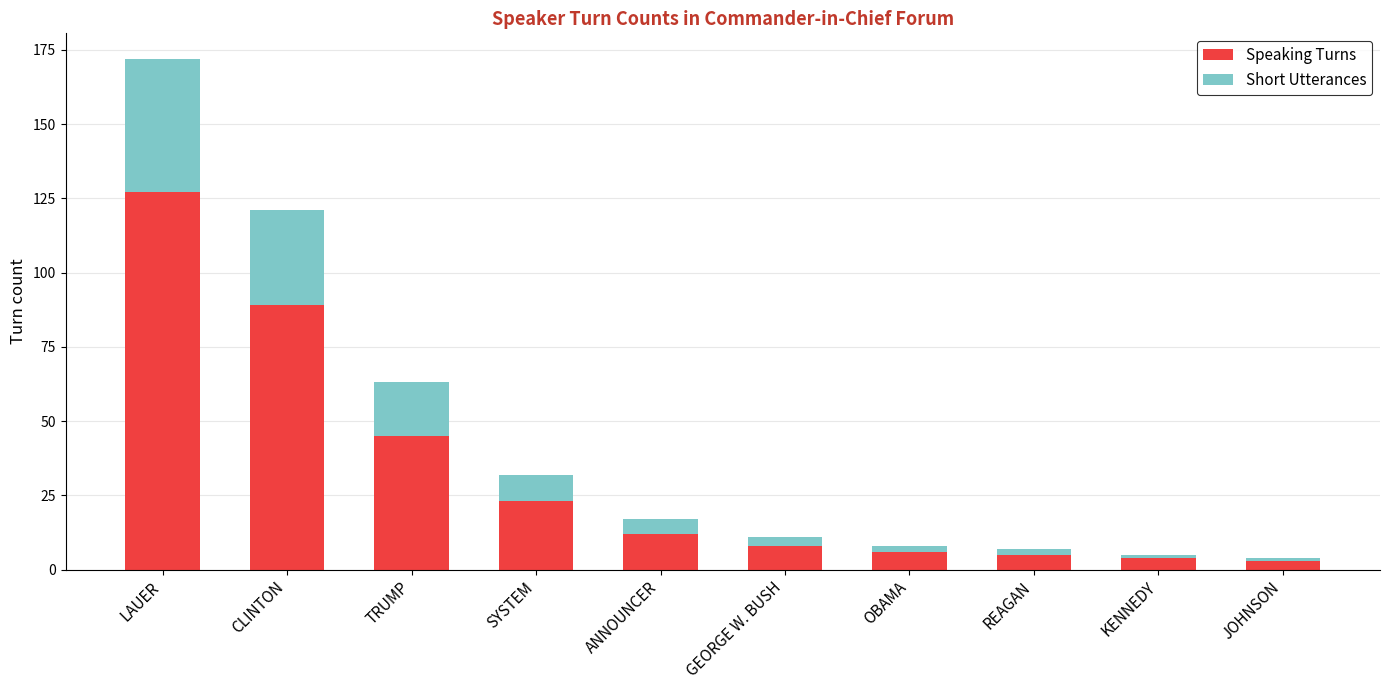

Where is Speaking Turns nearest to the value 65?

TRUMP